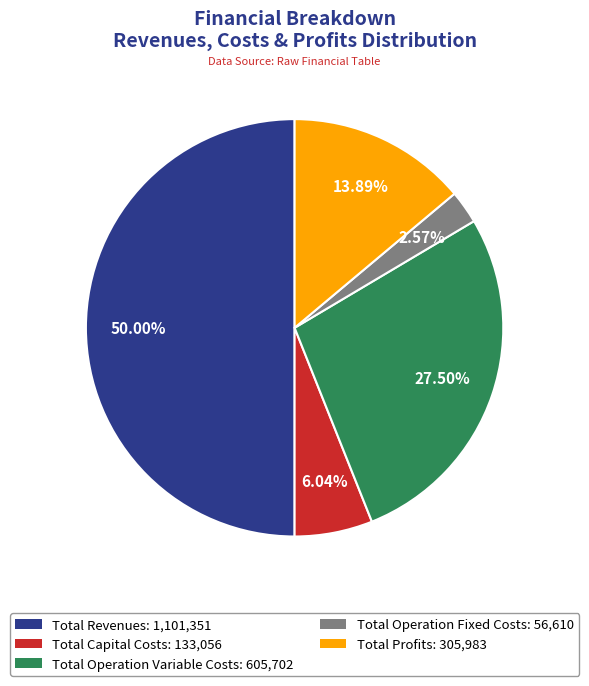

To the nearest percent, what portion does Total Revenues represent?

50%